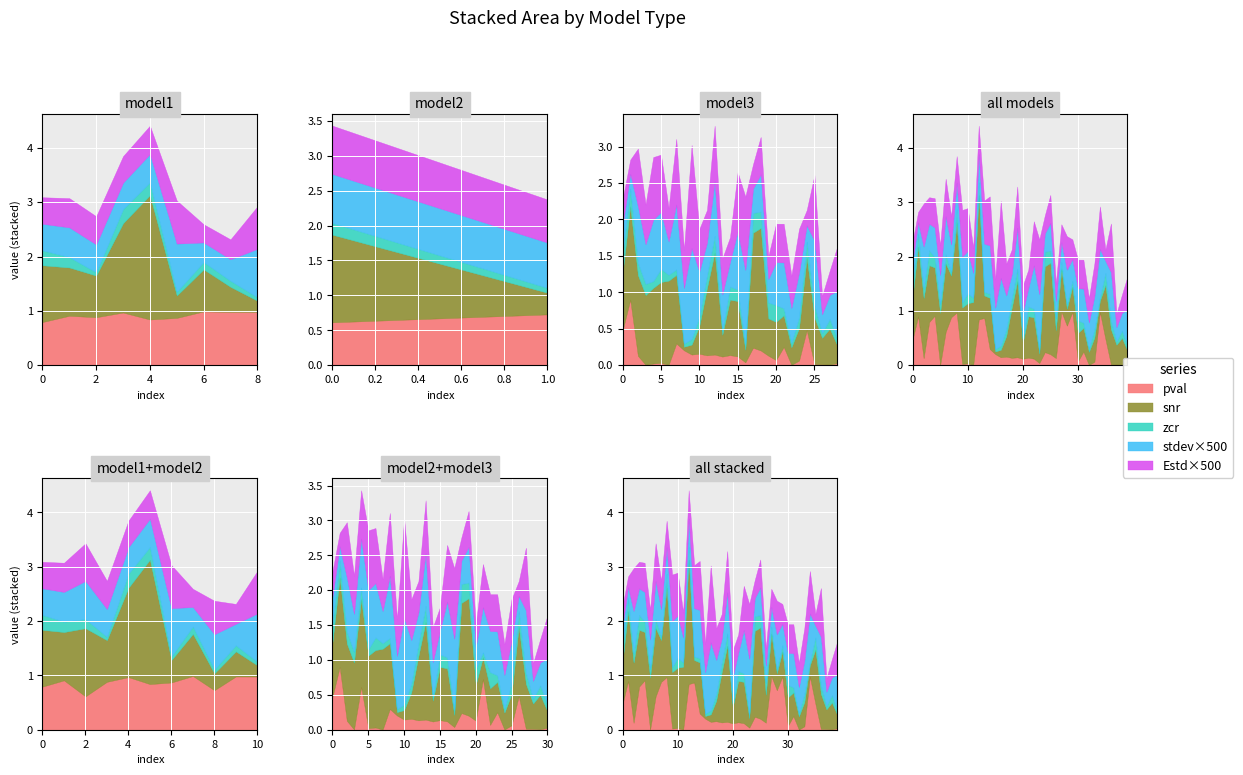

How many lines are shown in the chart?

5